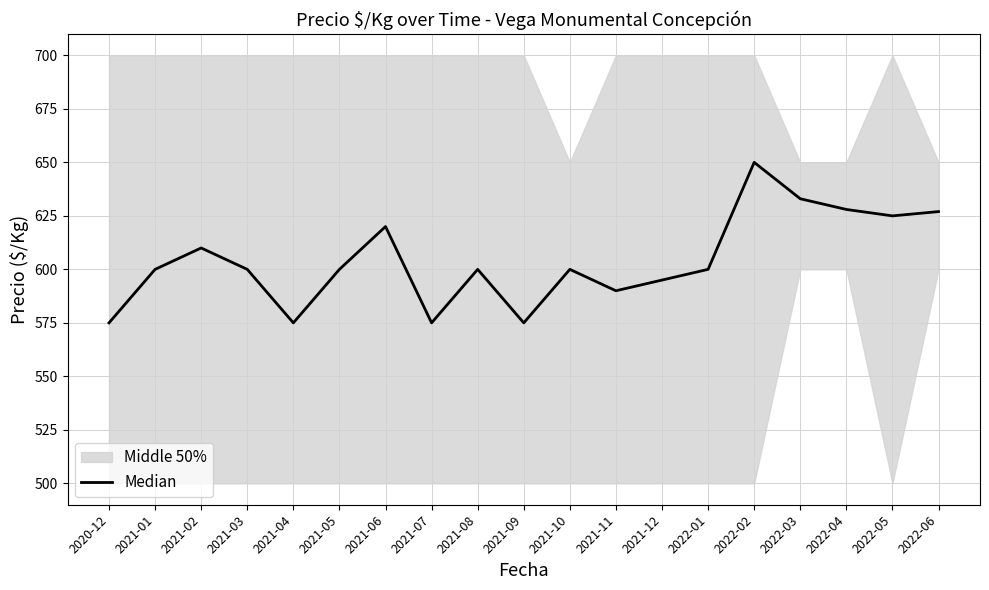

What is the label of the 19th point from the left?

2022-06